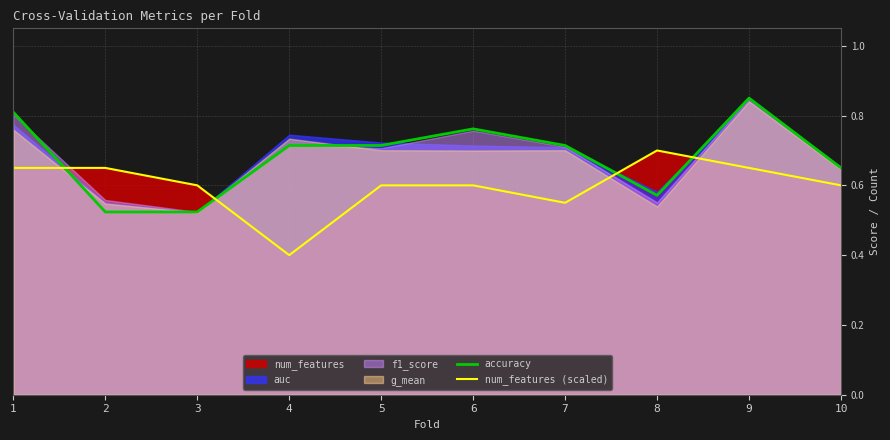

Reading left to right, list all the values displayed in this chart.

accuracy: 0.8	0.5	0.5	0.7	0.7	0.8	0.7	0.6	0.8	0.7
num_features (scaled): 0.7	0.7	0.6	0.4	0.6	0.6	0.6	0.7	0.7	0.6